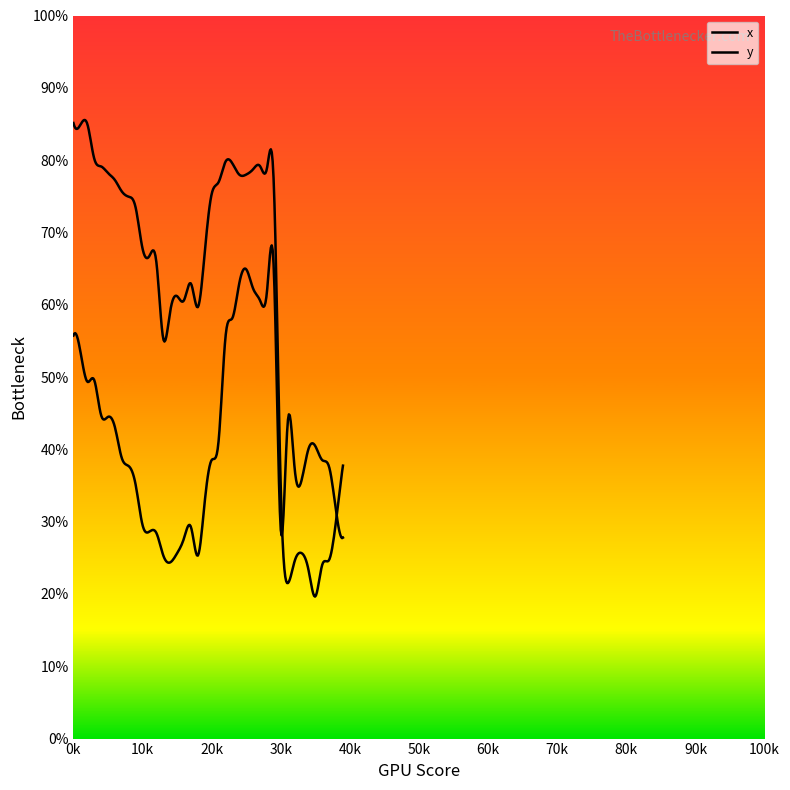

Does the chart display data point markers on the line(s)?

No